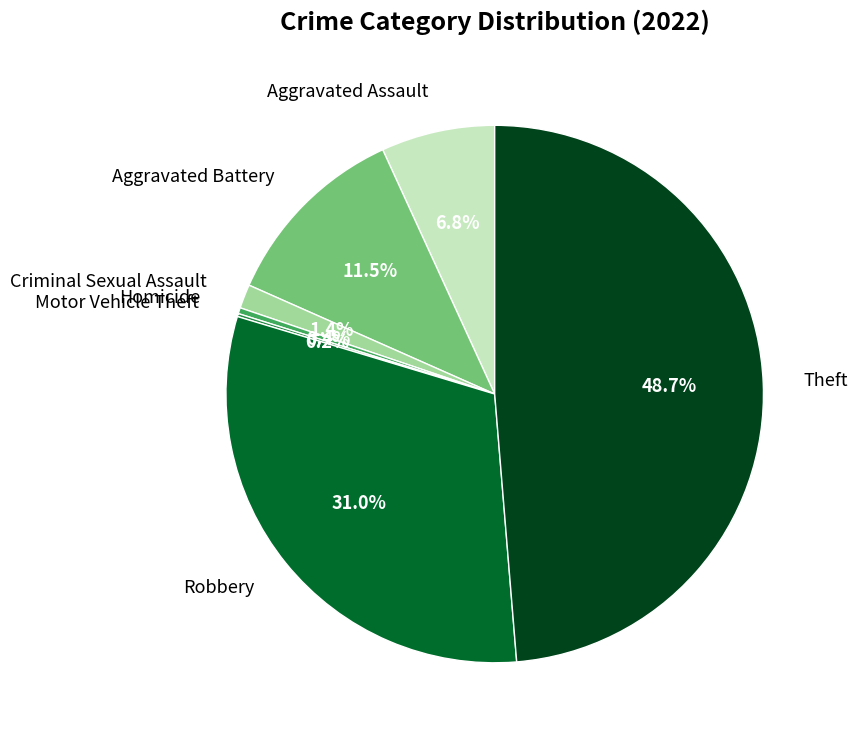

What is the largest slice in the pie chart?

Theft